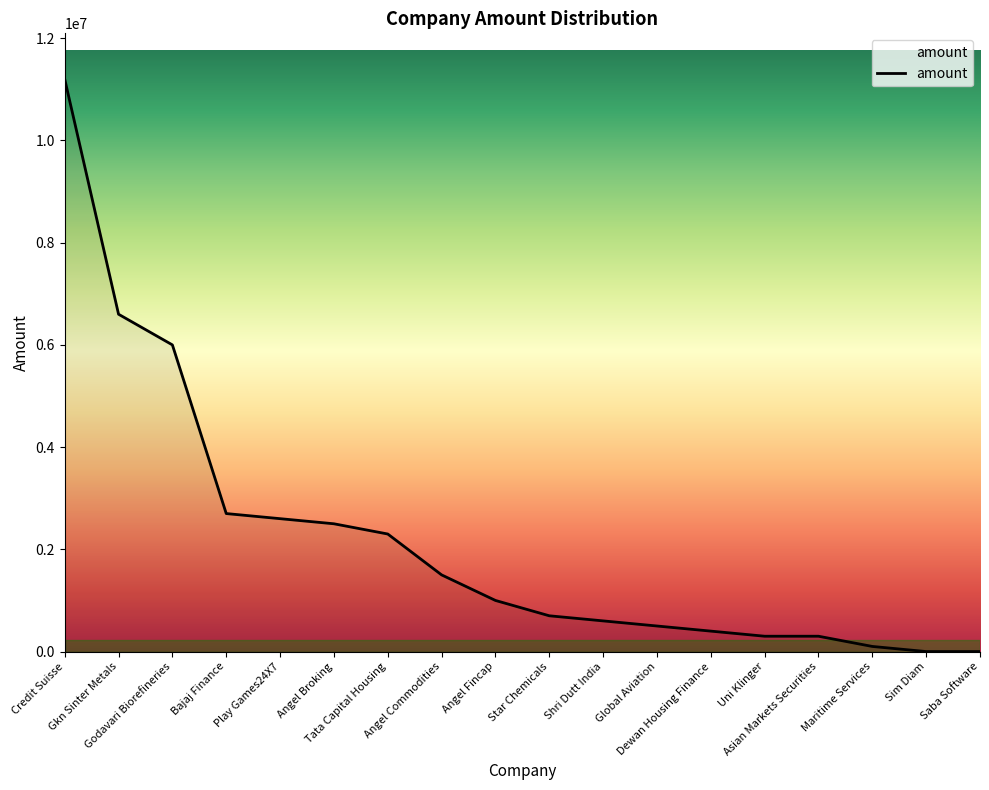

Does the chart display data point markers on the line(s)?

No